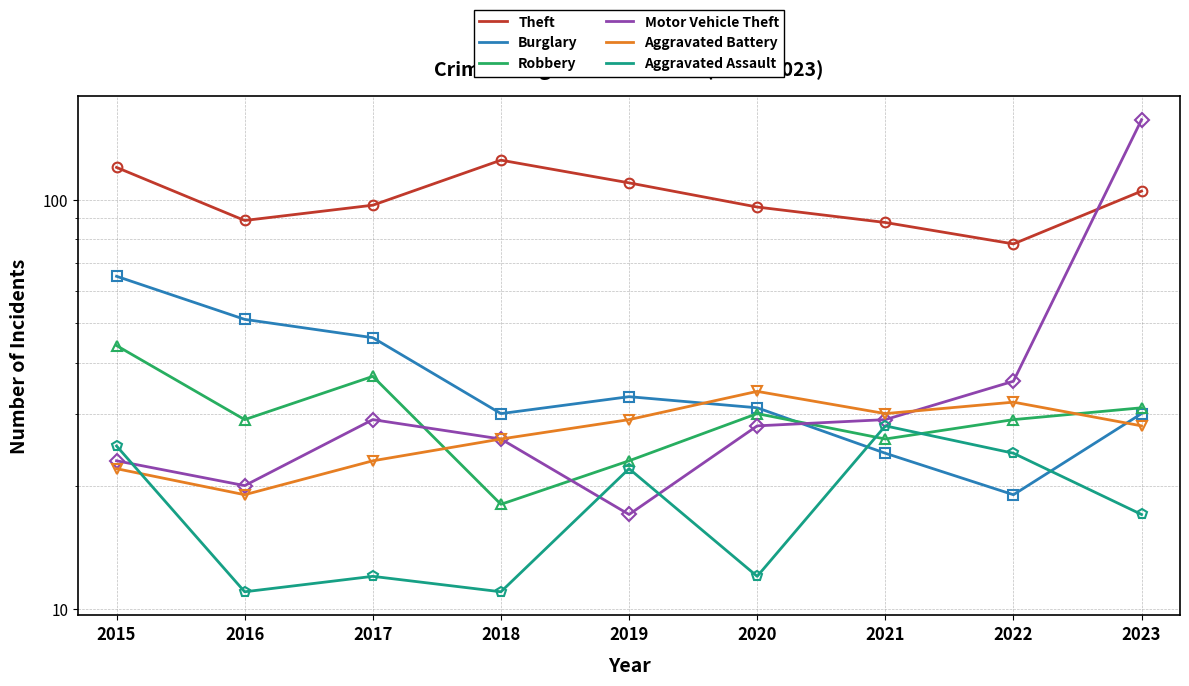

At which category is the sum across all series the highest?

2023